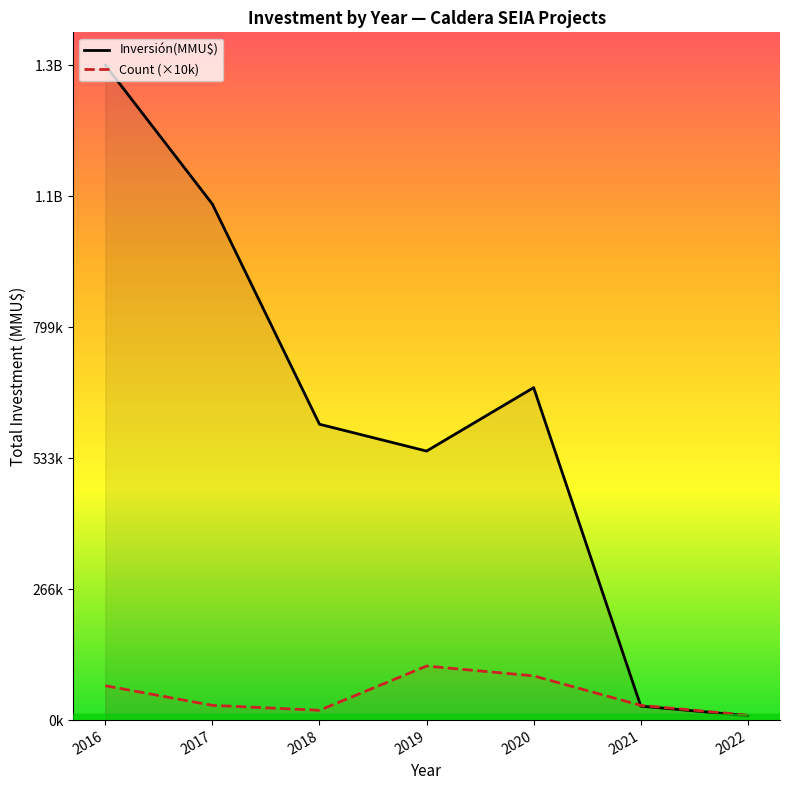

Is the value of Count (×10k) at 2019 greater than the value of Inversión(MMU$) at 2020?

No